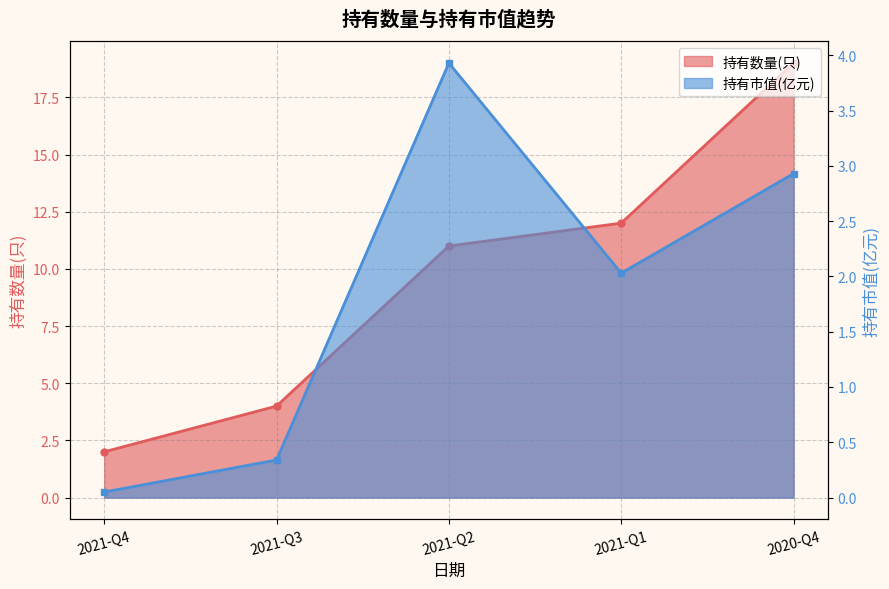

What is the value of the 持有数量(只) point at the 2nd from the left?

4.0